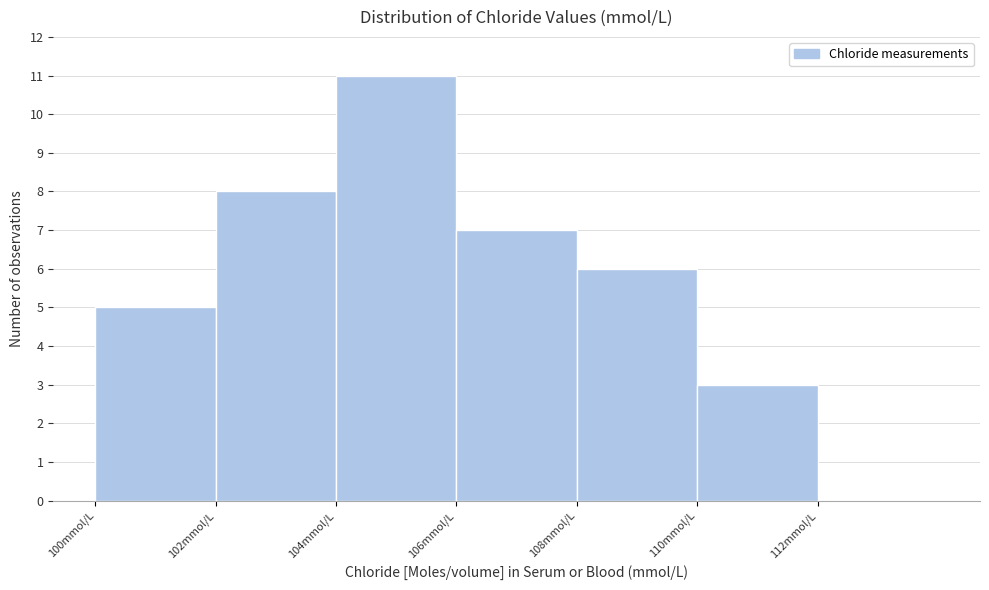

How tall is the bar that spans 102 to 104 on the x-axis? The values are not printed on the chart, so give them approximately, as read against the axis.

8